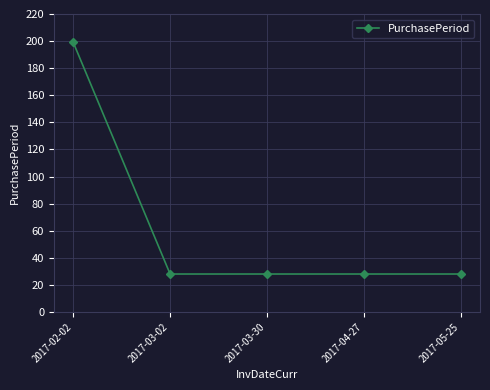

What is the label of the 2nd point from the right?

2017-04-27